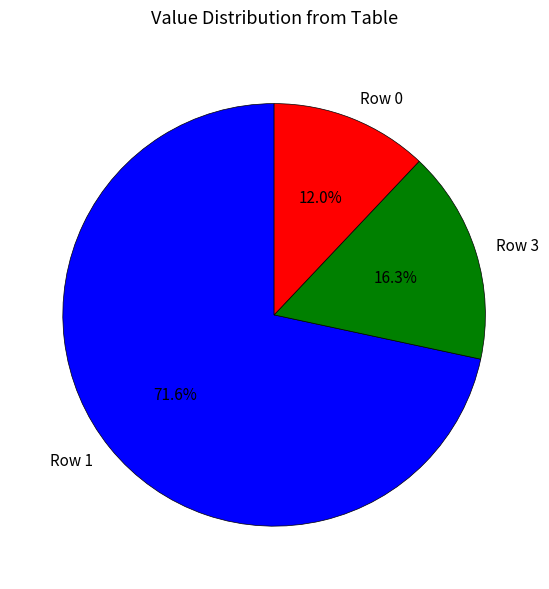

How many segments does this pie chart have?

3